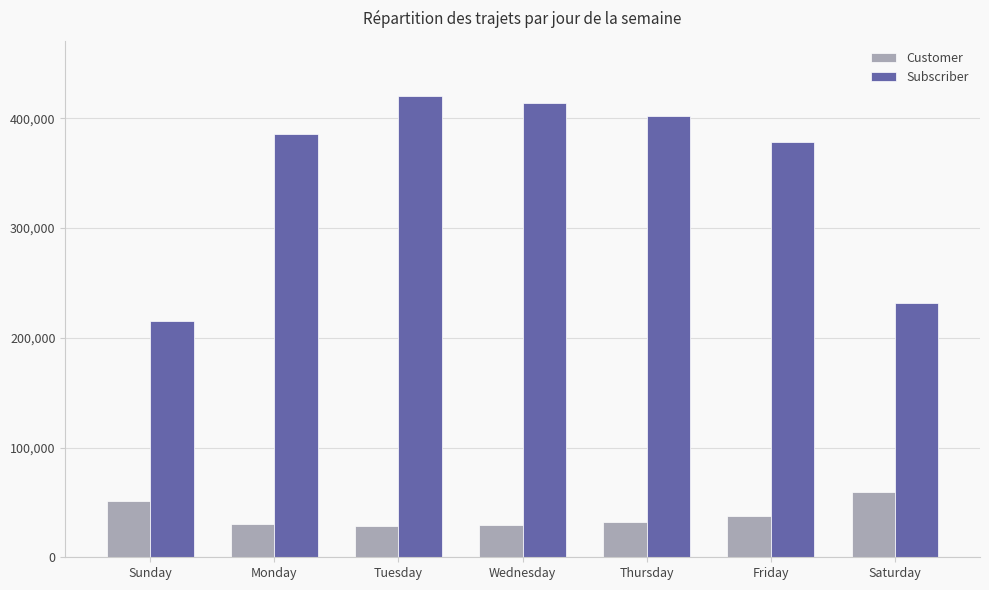

Which label corresponds to the largest value in the chart?

Tuesday